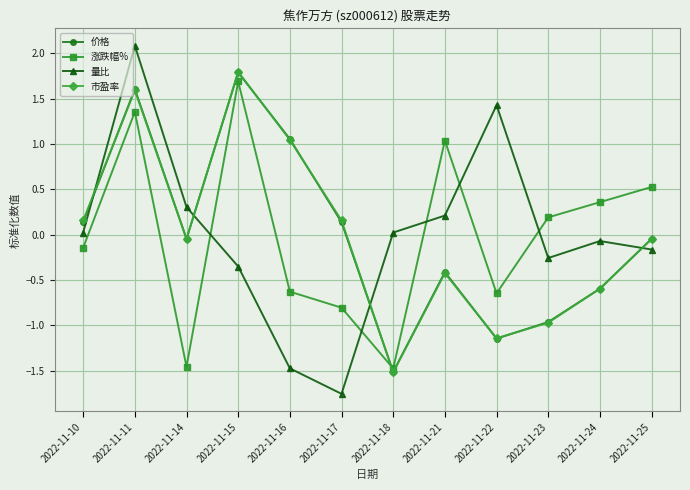

What is the value of the 量比 point at the 12th from the left?

-0.2